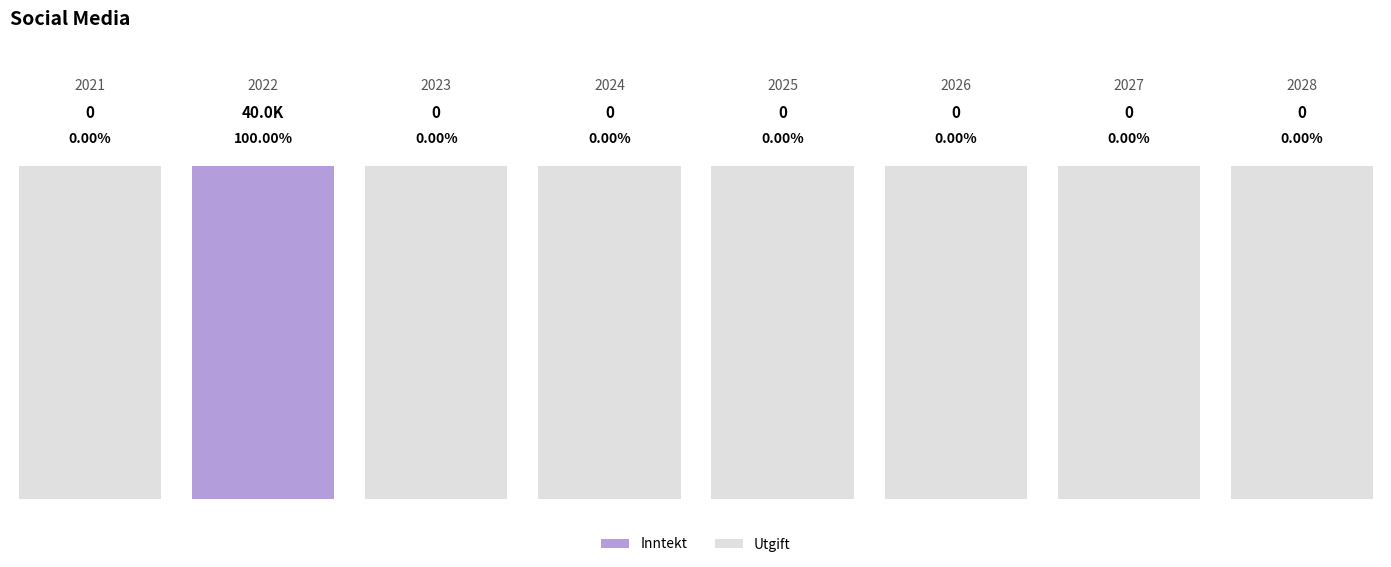

The value of Inntekt at 2027 is 0. True or false?

True